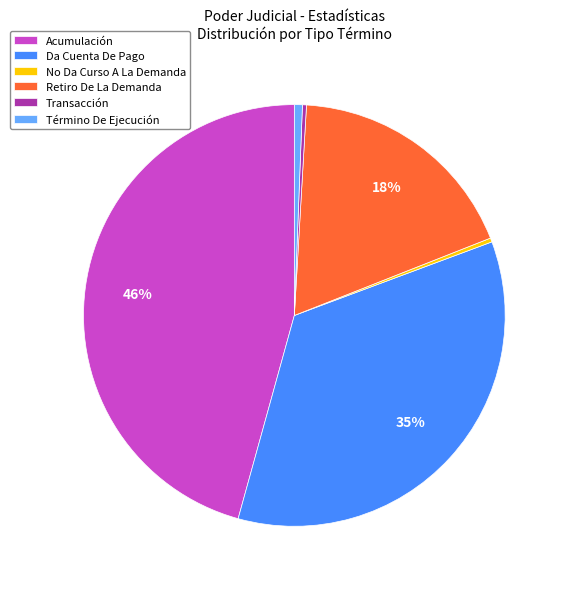

The Da Cuenta De Pago slice represents 24% of the pie. True or false?

False